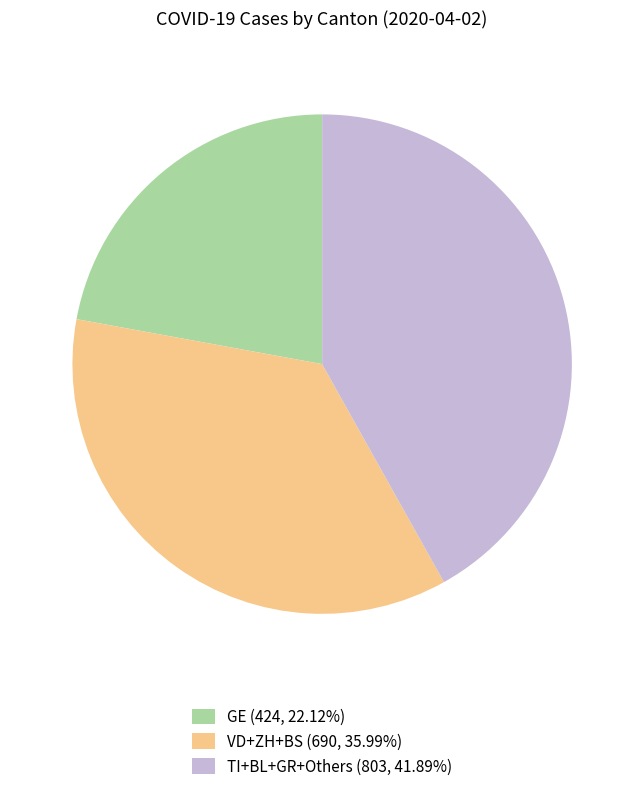

Is GE (424, 22.12%) the majority of the pie?

No